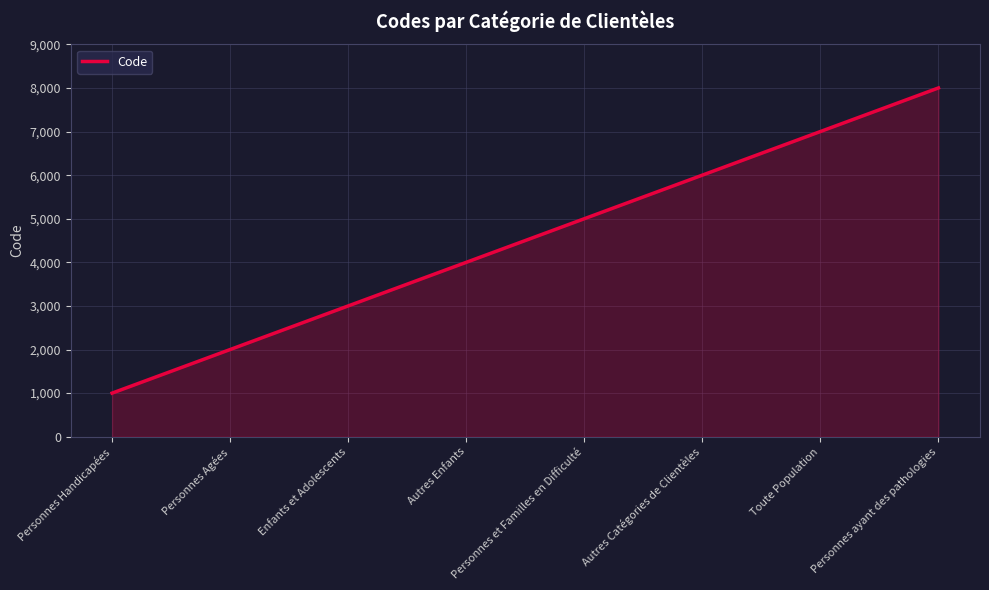

What is the greatest value displayed?

8000.0